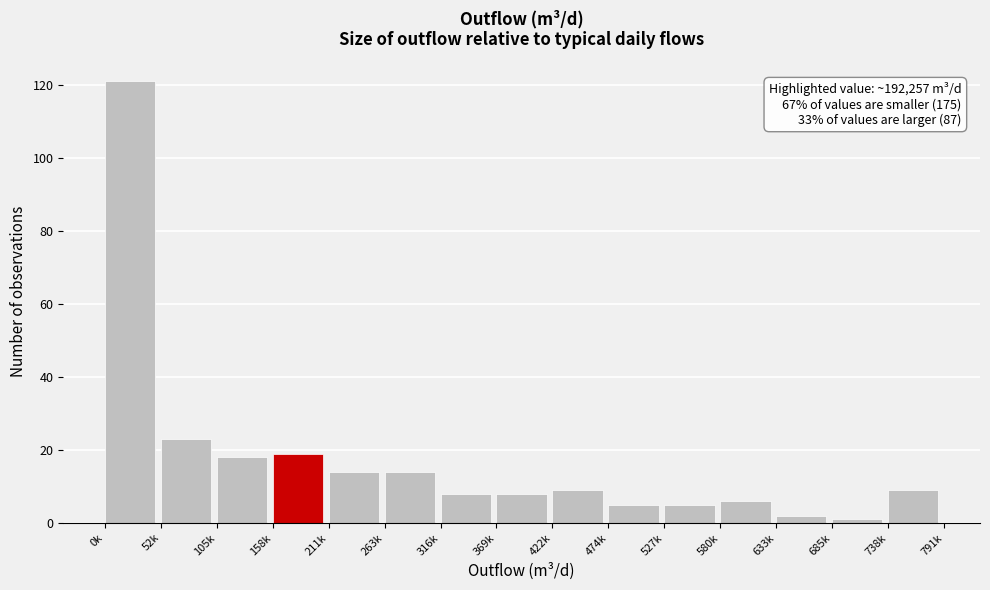

Reading left to right, list all the values displayed in this chart.

0k=121	52k=23	105k=18	158k=19	211k=14	263k=14	316k=8	369k=8	422k=9	474k=5	527k=5	580k=6	633k=2	685k=1	738k=9